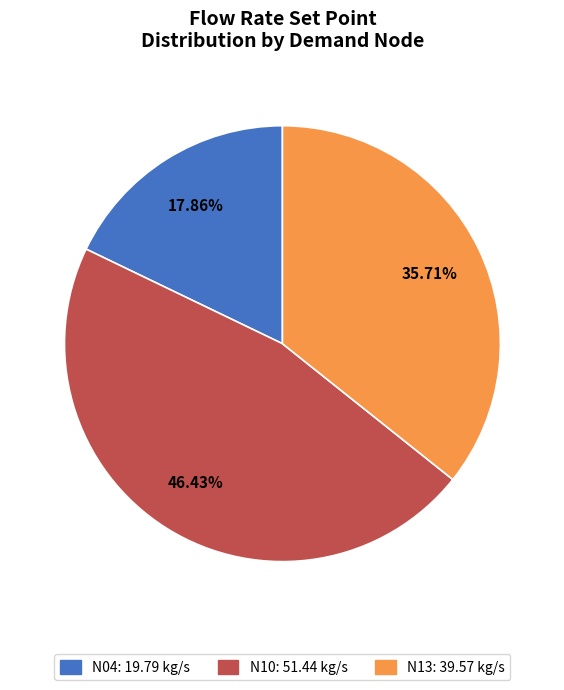

Count the number of slices in the pie.

3